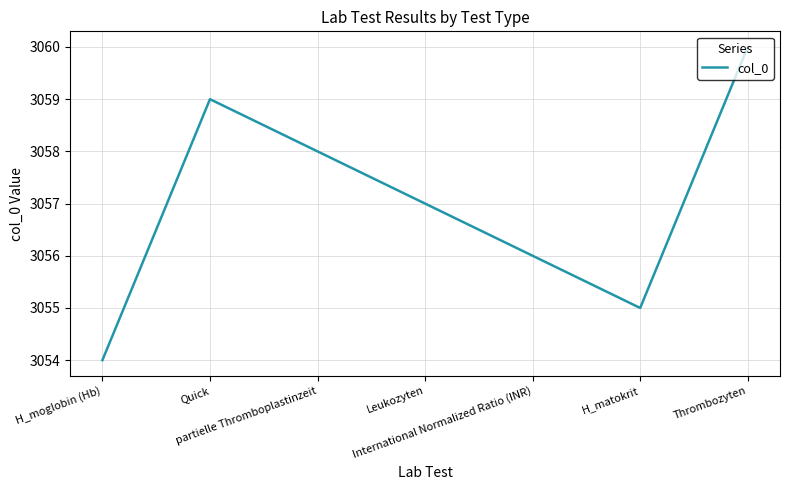

Which category has the lowest value across all series?

H_moglobin (Hb)